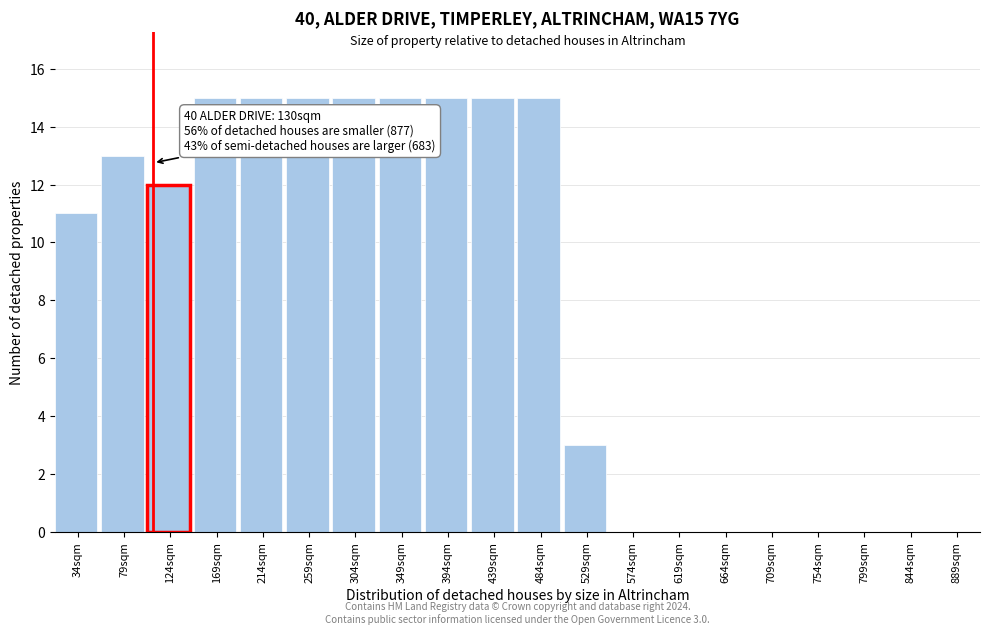

Reading left to right, list all the values displayed in this chart.

34sqm=11	79sqm=13	124sqm=12	169sqm=15	214sqm=15	259sqm=15	304sqm=15	349sqm=15	394sqm=15	439sqm=15	484sqm=15	529sqm=3	574sqm=0	619sqm=0	664sqm=0	709sqm=0	754sqm=0	799sqm=0	844sqm=0	889sqm=0